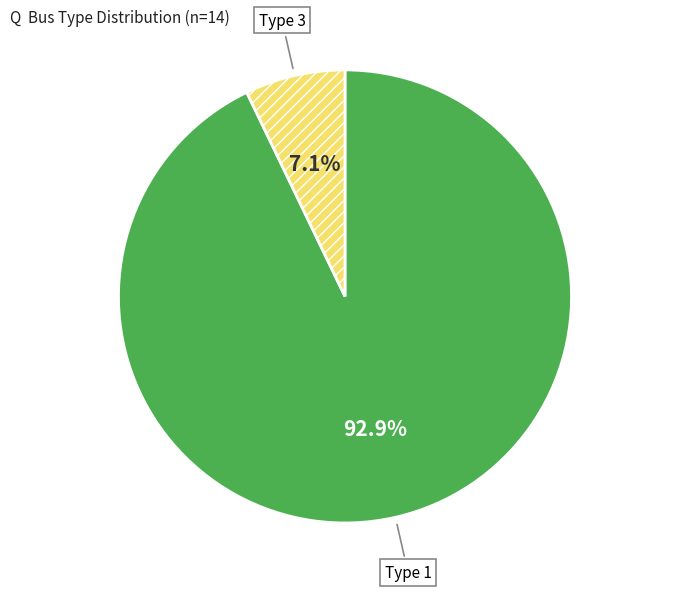

Is there a majority slice in this chart?

Yes